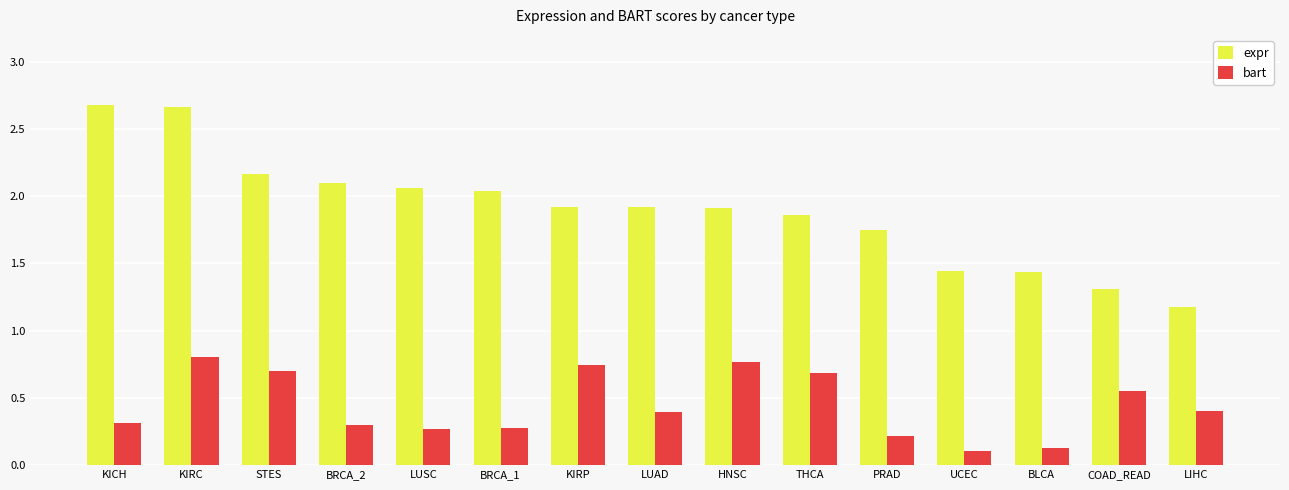

What is the average value of the bart series?

0.4